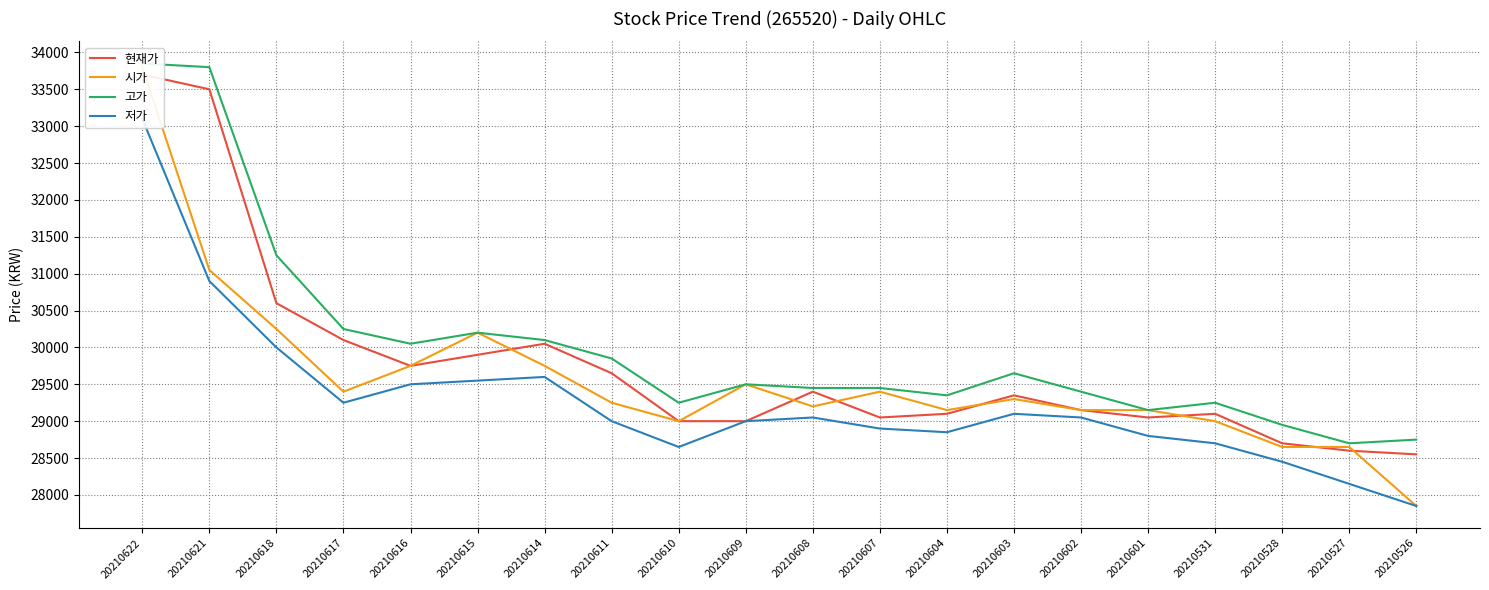

At which category does the chart reach its minimum across all series?

20210526